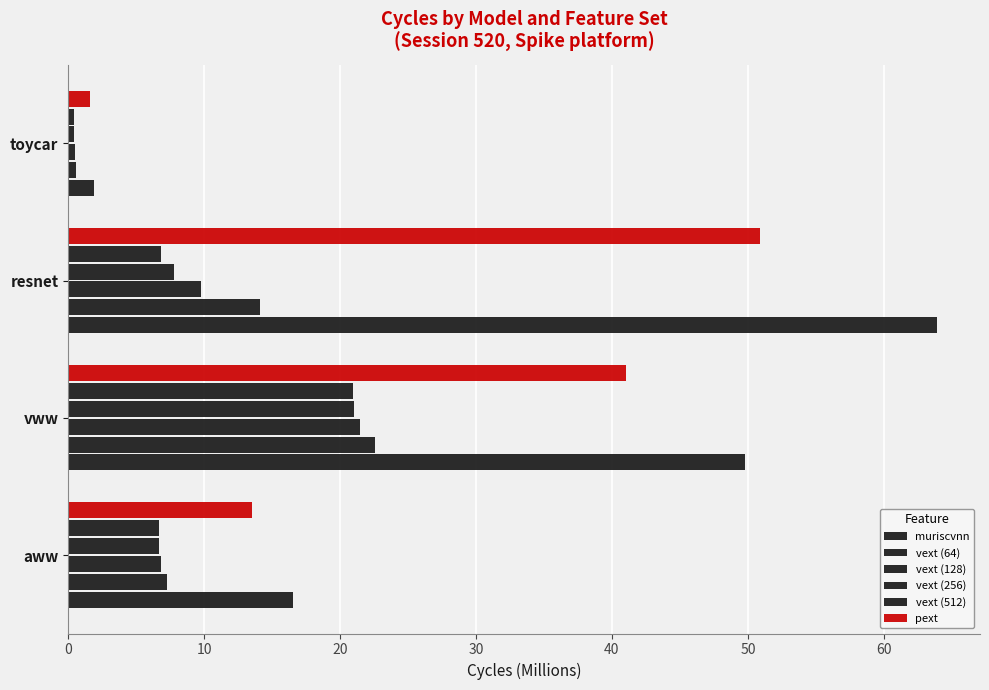

What is the value of the vext (128) bar at the 4th from the left?

0.5